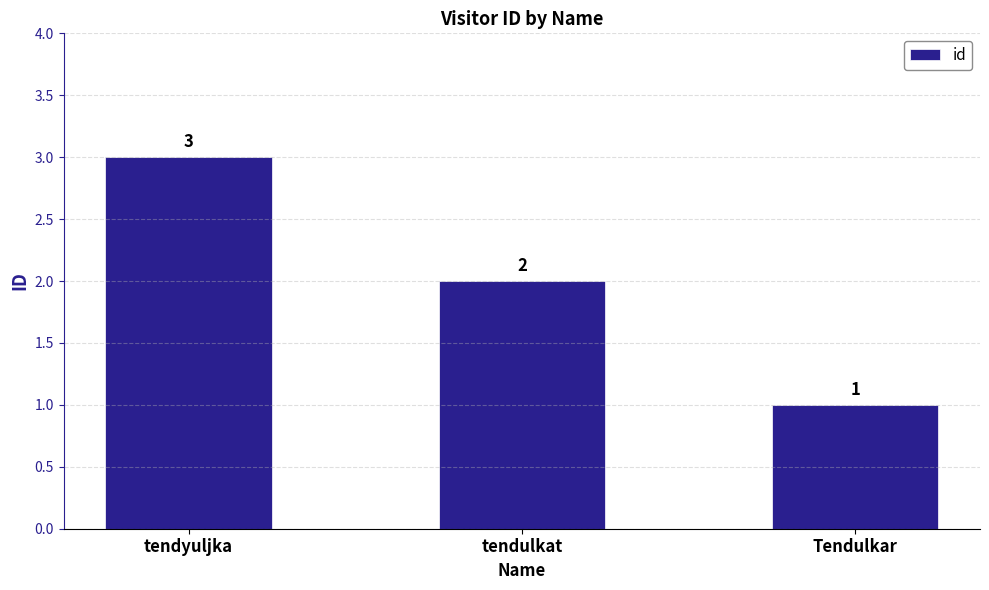

What position from the left is tendulkat?

2